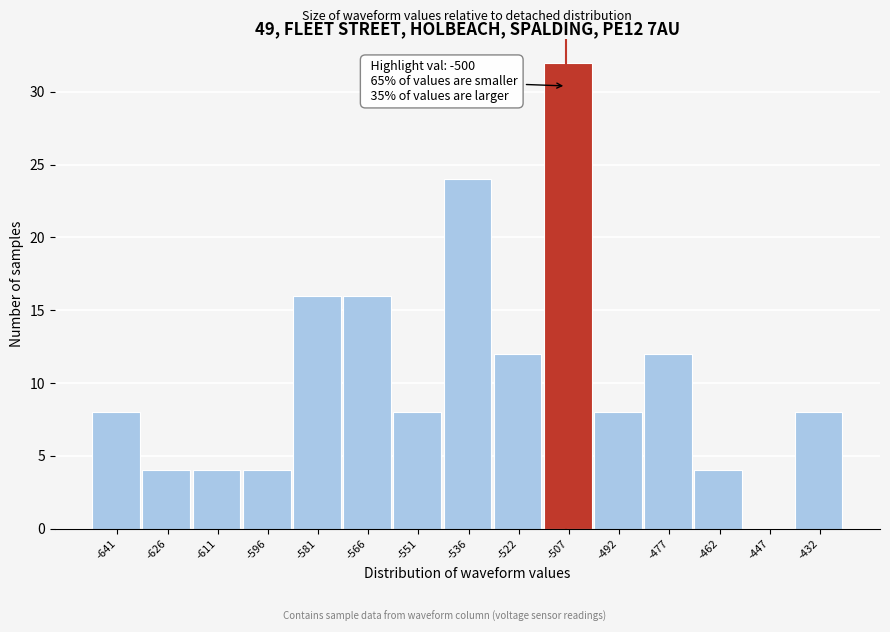

Reading left to right, list all the values displayed in this chart.

-641=8	-626=4	-611=4	-596=4	-581=16	-566=16	-551=8	-536=24	-522=12	-507=32	-492=8	-477=12	-462=4	-447=0	-432=8